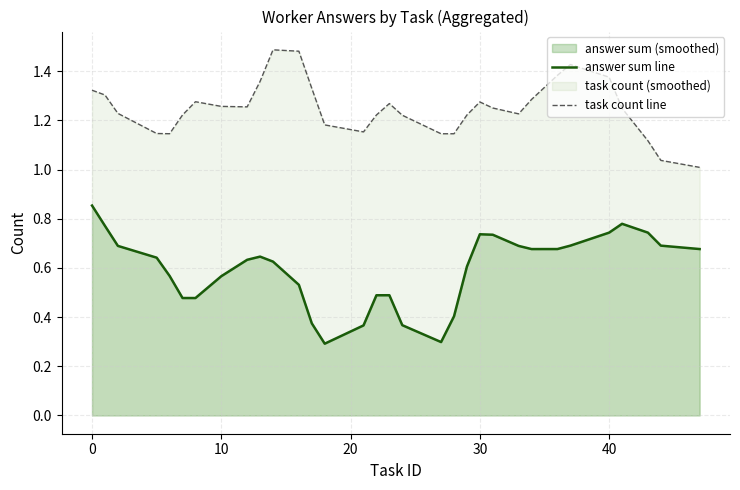

Reading left to right, list all the values displayed in this chart.

answer sum line: 0.9	0.8	0.7	0.6	0.6	0.5	0.5	0.6	0.6	0.6	0.6	0.5	0.4	0.3	0.4	0.5	0.5	0.4	0.3	0.4	0.6	0.7	0.7	0.7	0.7	0.7	0.7	0.7	0.8	0.7	0.7	0.7
task count line: 1.3	1.3	1.2	1.1	1.1	1.2	1.3	1.3	1.3	1.4	1.5	1.5	1.3	1.2	1.2	1.2	1.3	1.2	1.1	1.1	1.2	1.3	1.3	1.2	1.3	1.4	1.4	1.4	1.2	1.1	1.0	1.0